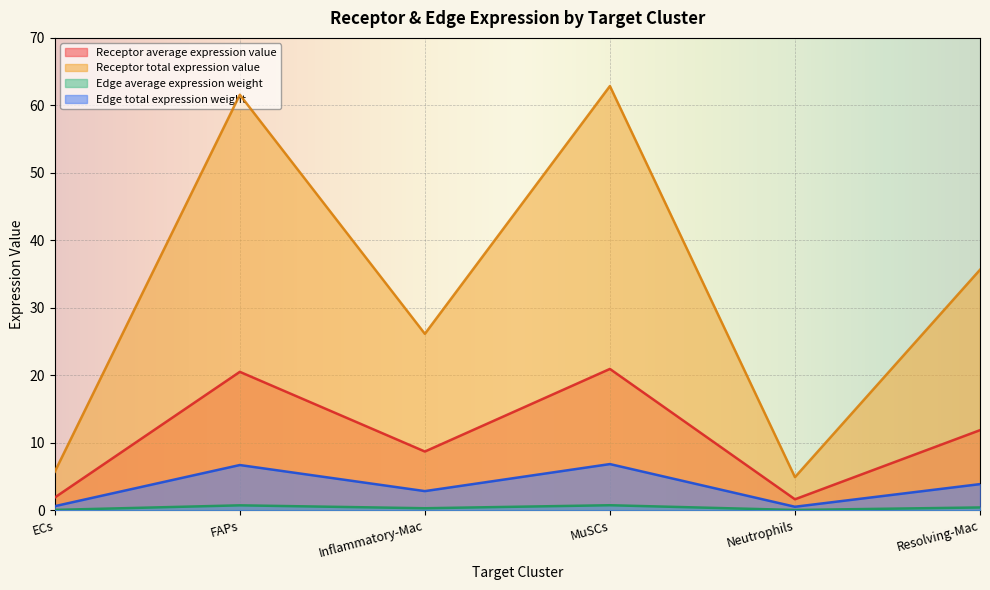

Rank the series at Inflammatory-Mac from highest to lowest value.

Receptor total expression value, Receptor average expression value, Edge total expression weight, Edge average expression weight